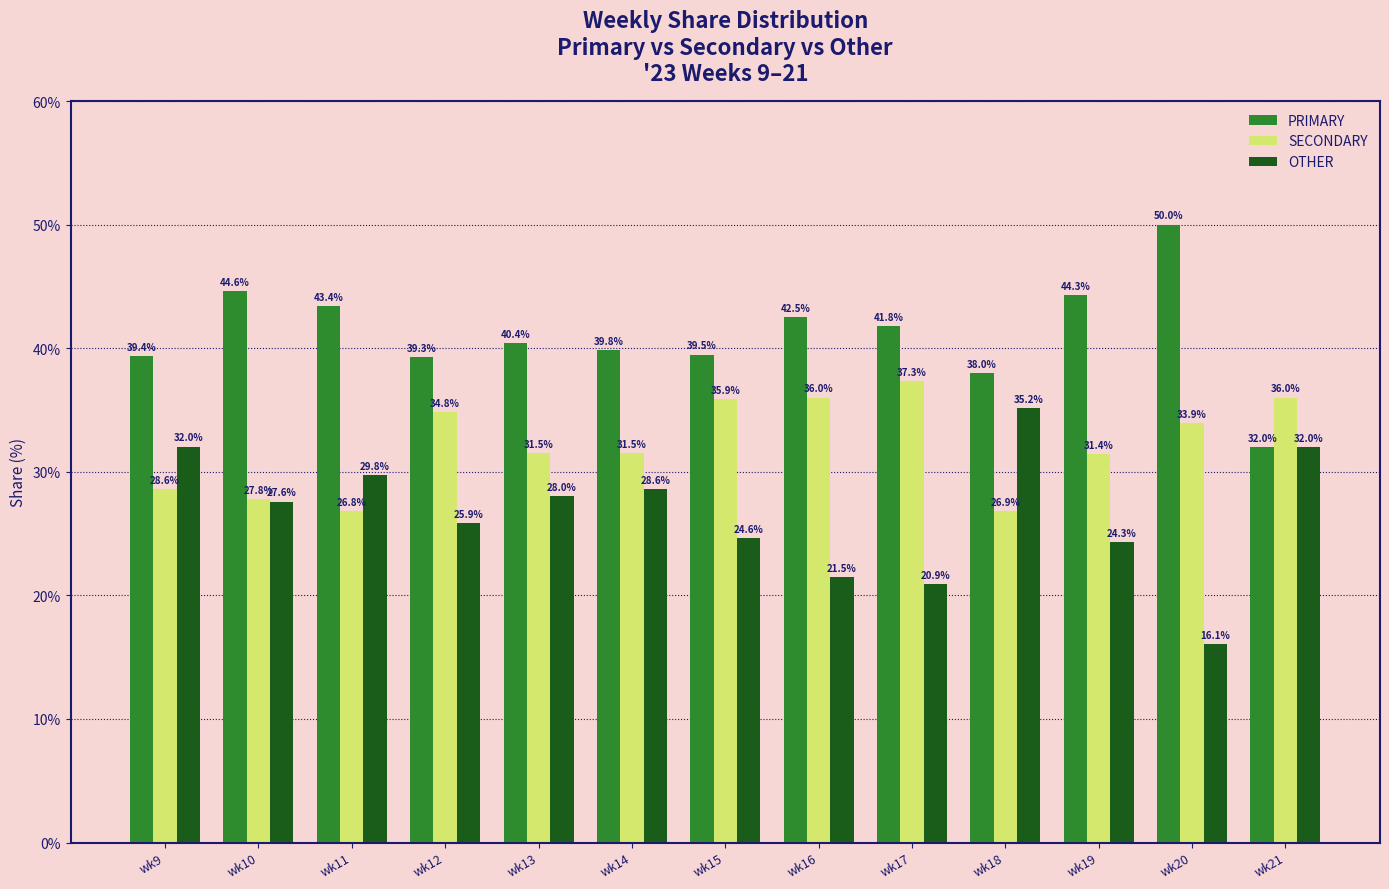

What is the average value of the SECONDARY series?

32.2